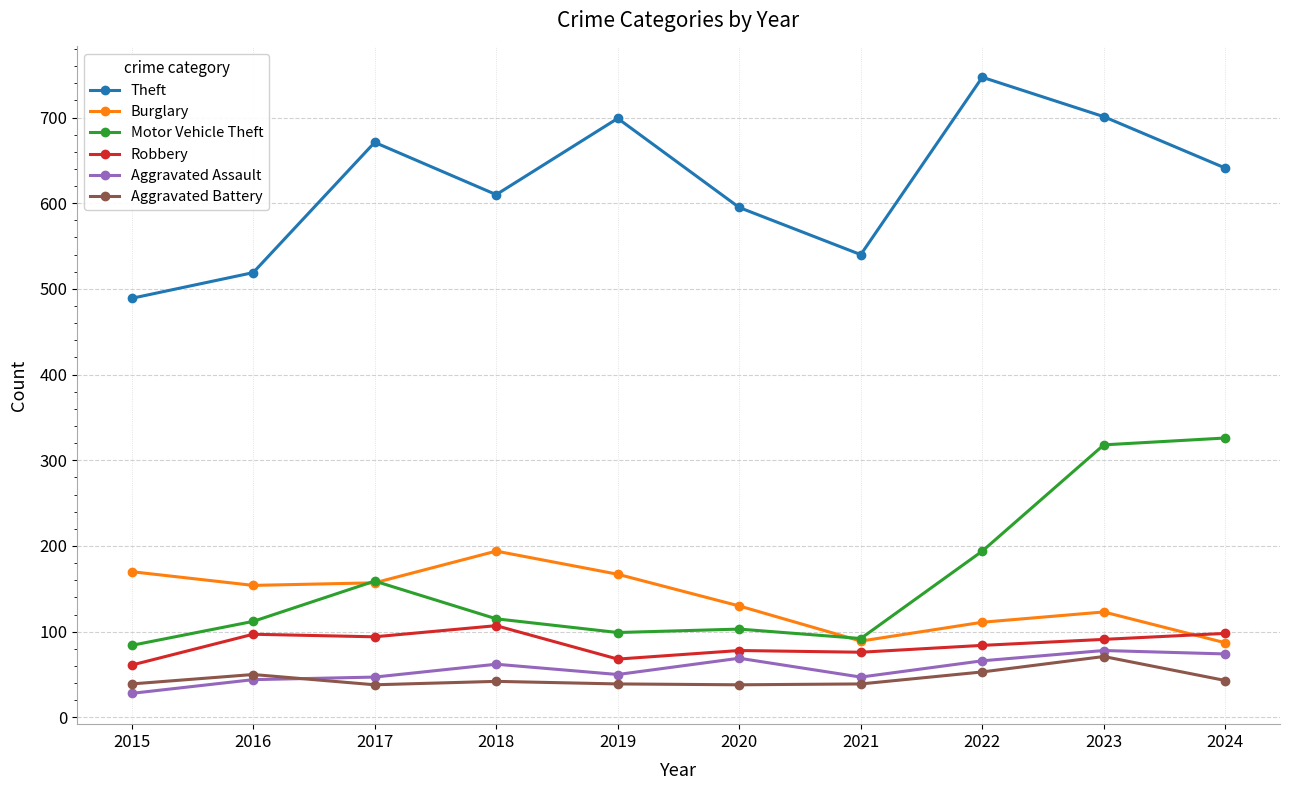

Count the number of categories in the chart.

10